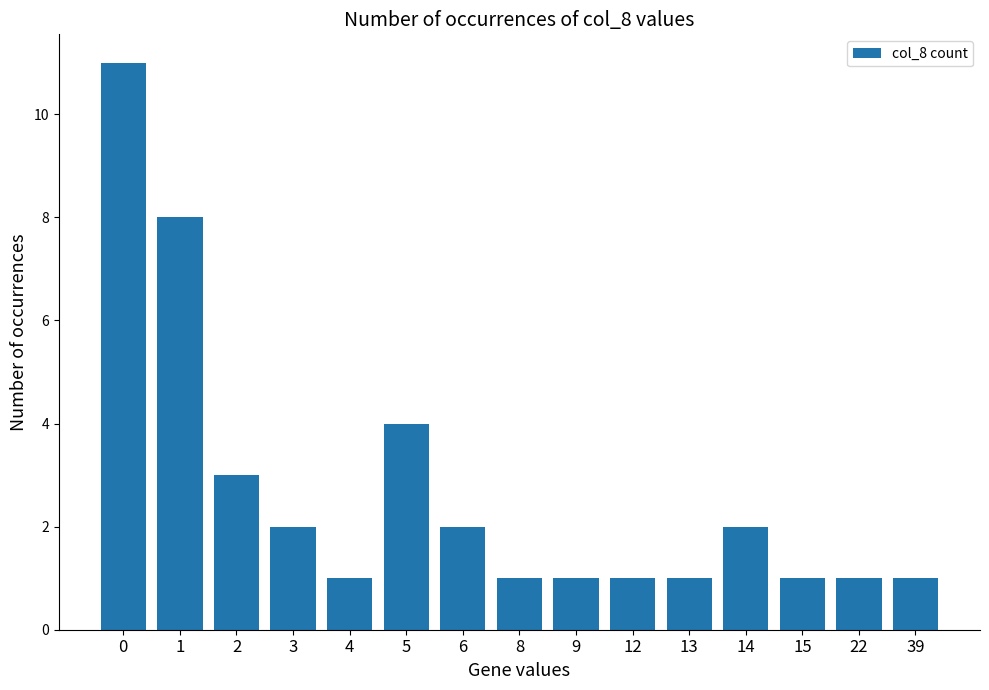

What is the value of the 6th bar from the left?

4